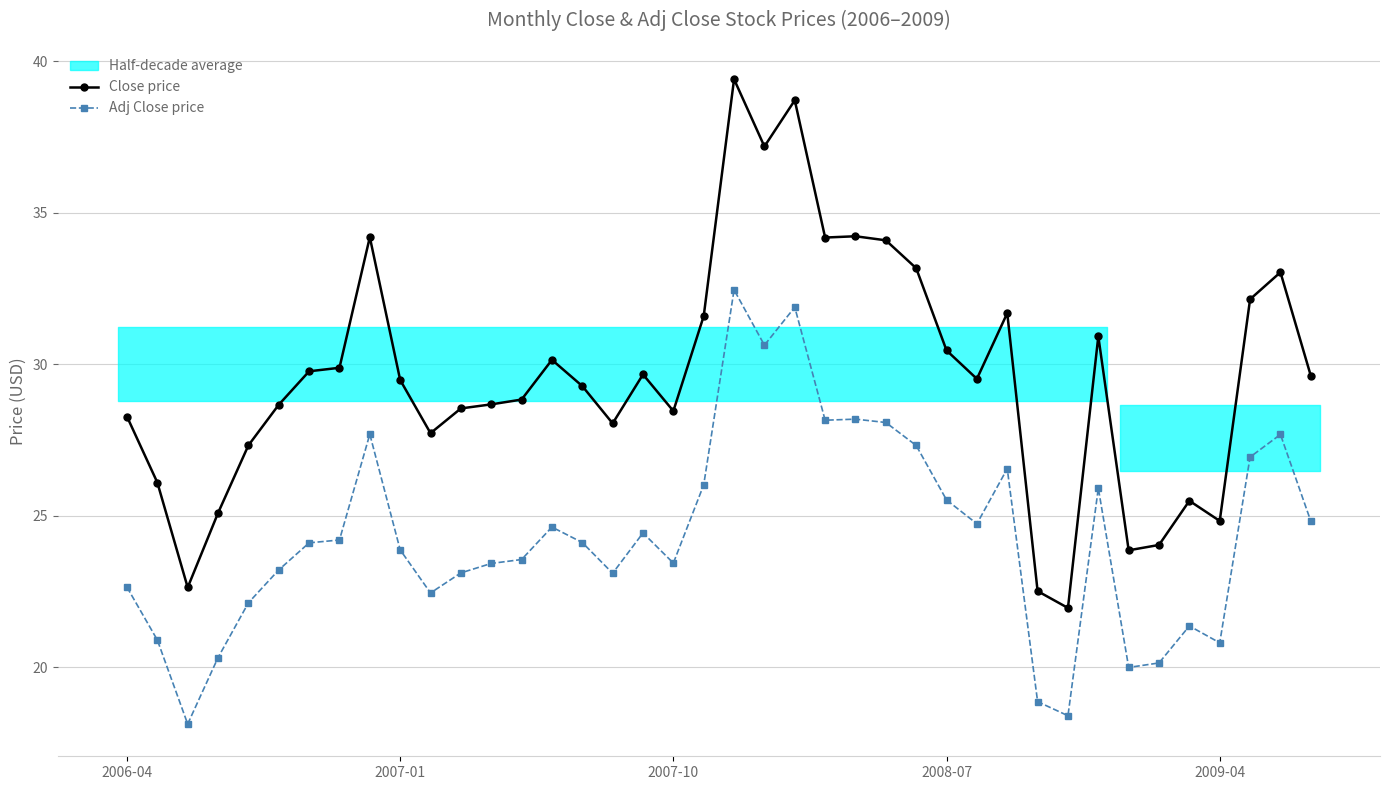

True or false: Close price has a value of 37.2 at 21.

True